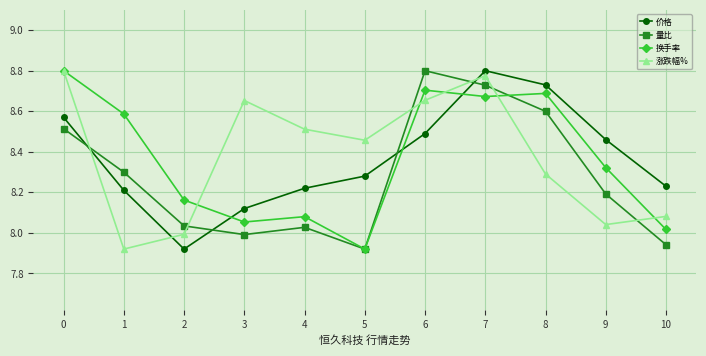

True or false: 价格 and 量比 cross at least once.

True